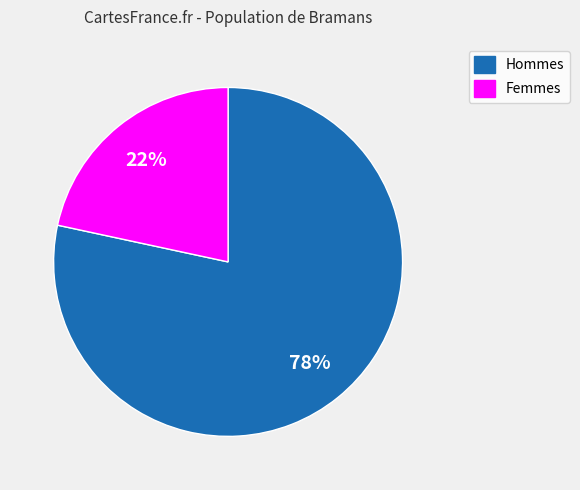

Does Hommes represent more than half of the total?

Yes